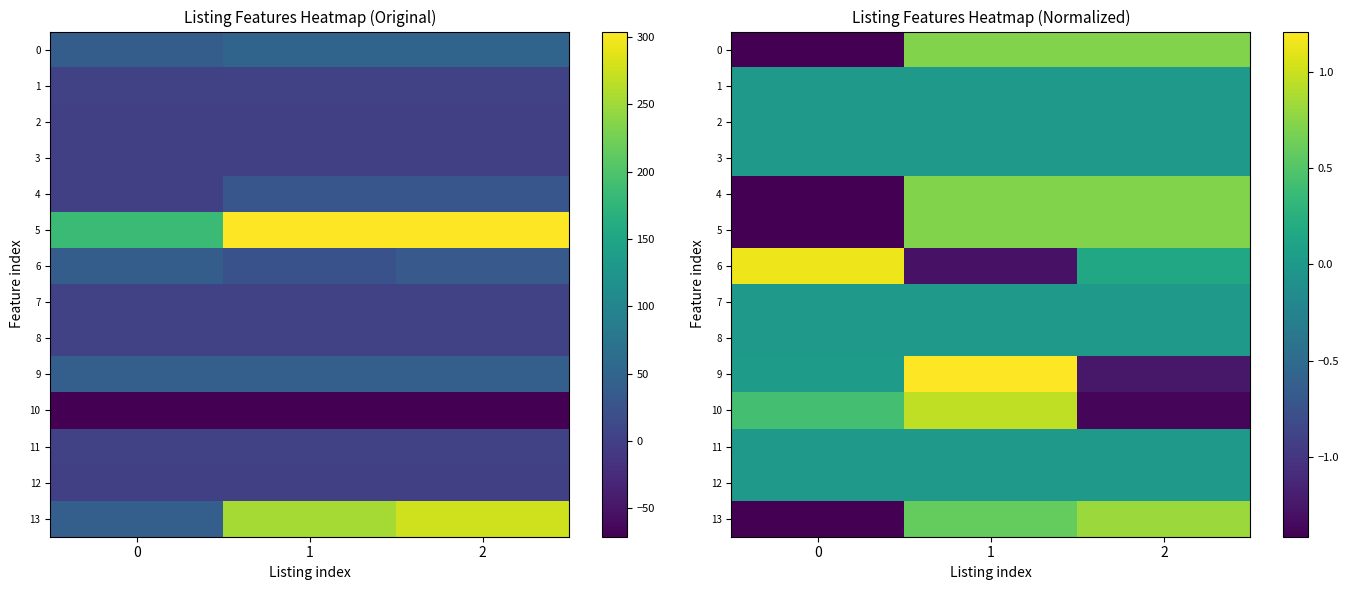

The 2 series shows 0.0 at 2. True or false?

True